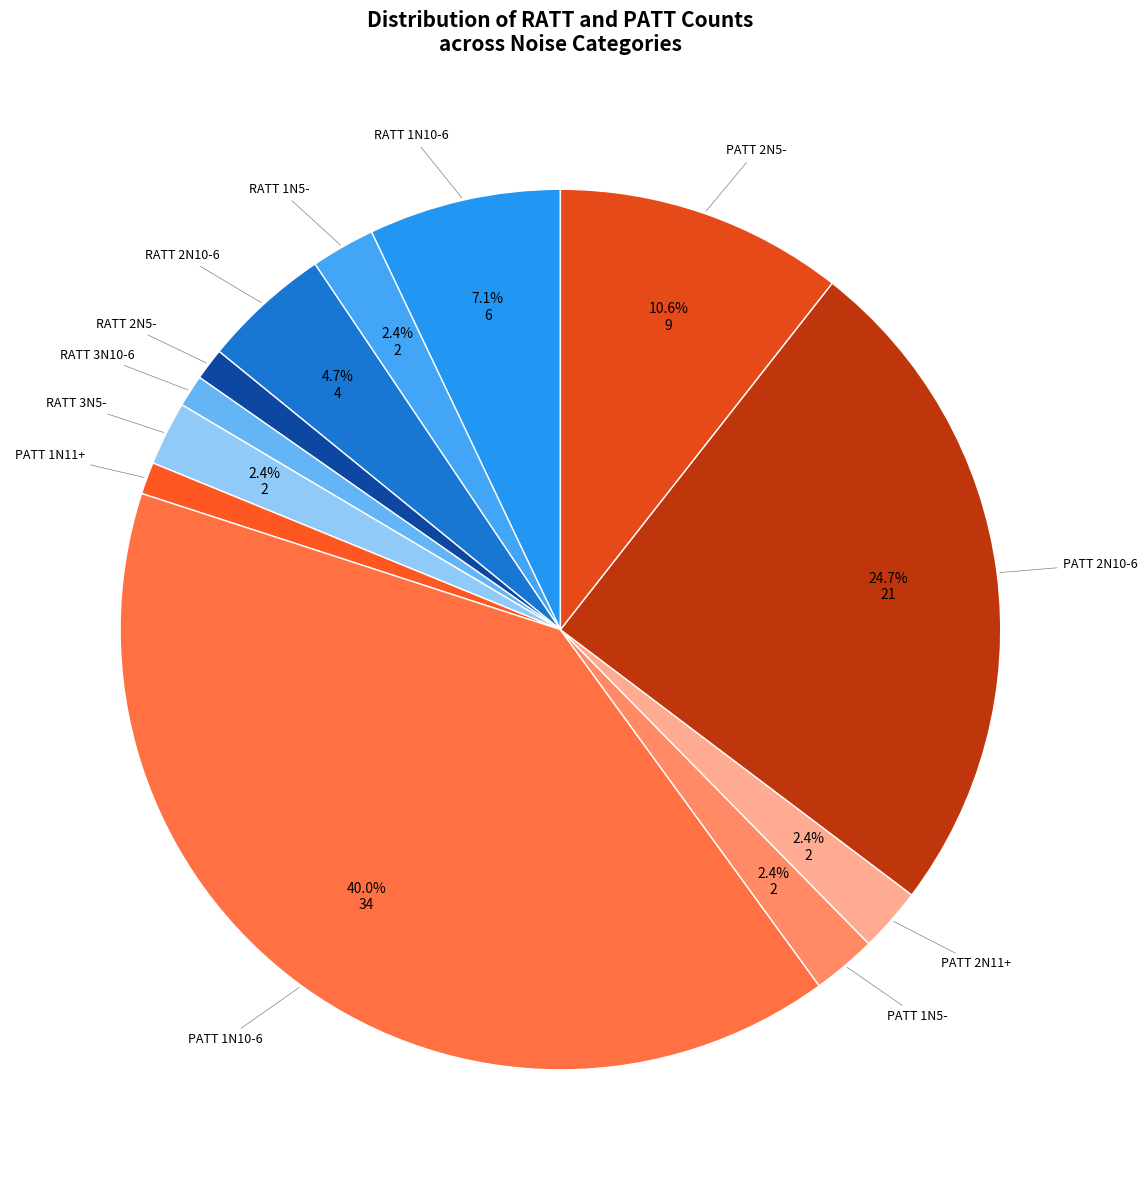

How many segments does this pie chart have?

12